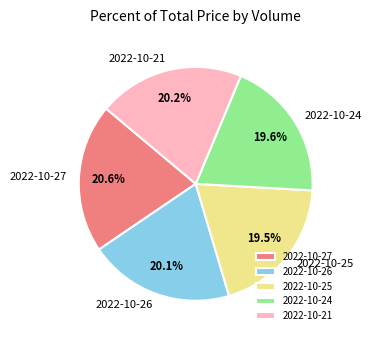

Does 2022-10-24 represent more than half of the total?

No